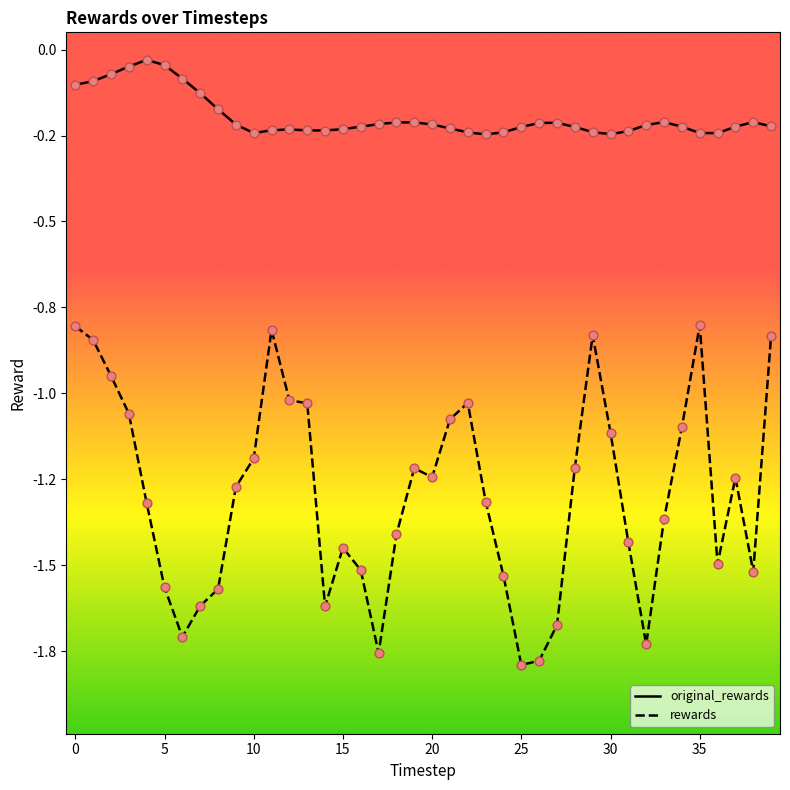

Which series has the largest total across all categories?

original_rewards